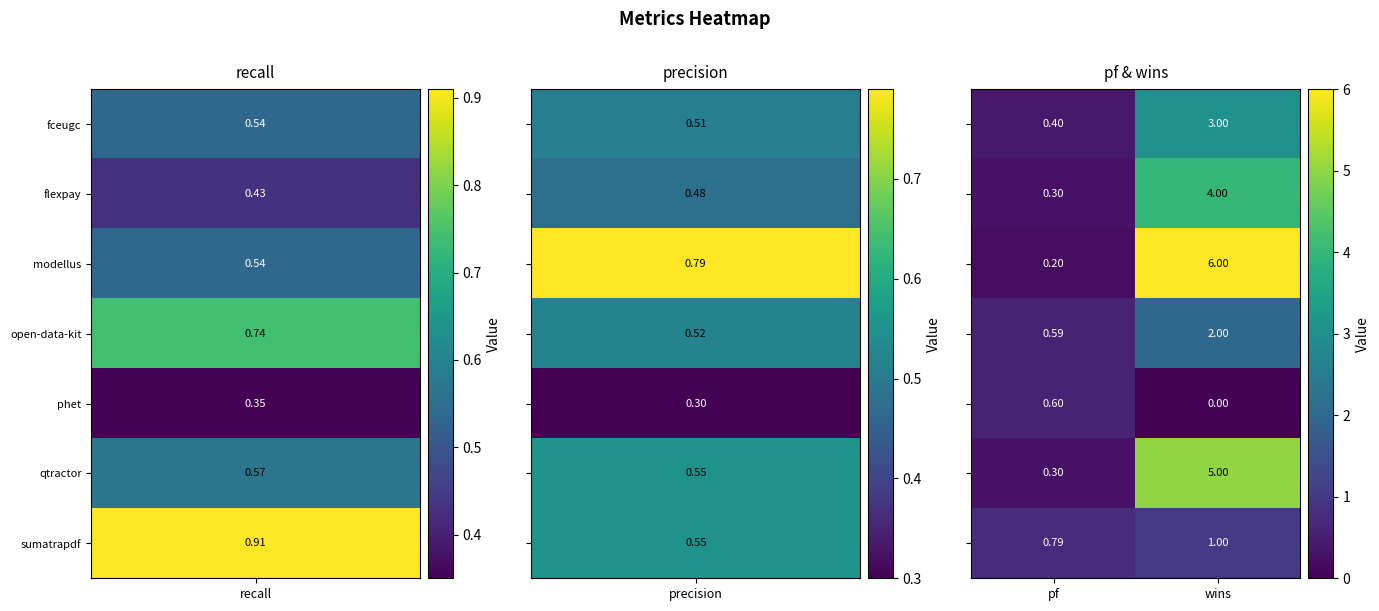

At which category is the sum across all series the highest?

wins